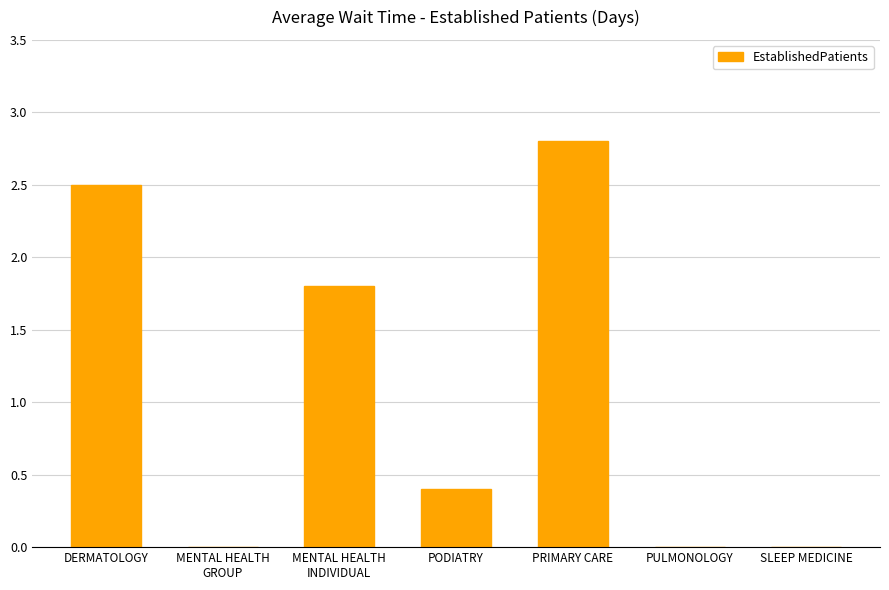

Are the bars grouped side by side (vs. stacked)?

No